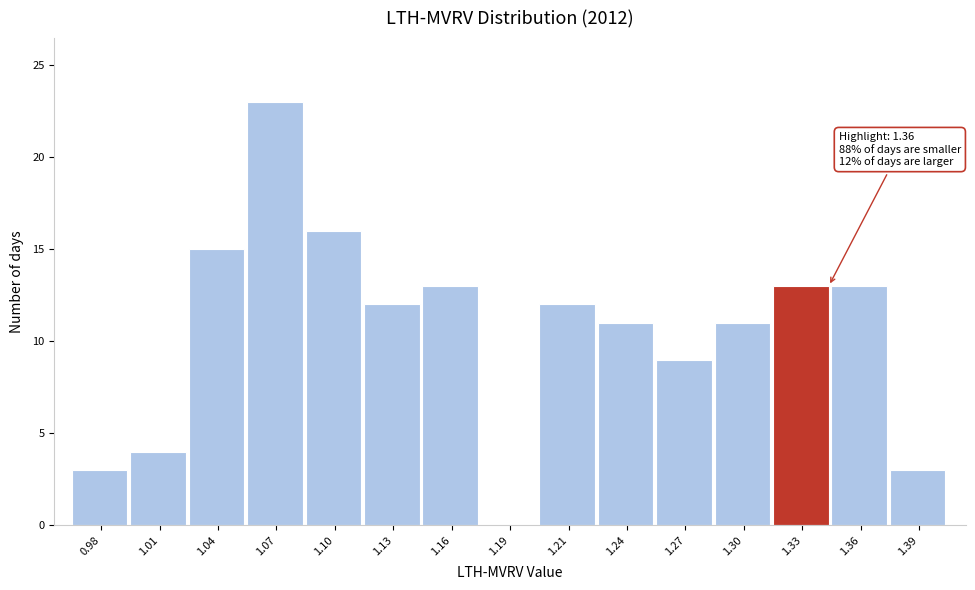

Reading right to left, what are all the values shown in this chart?

1.39=3	1.36=13	1.33=13	1.30=11	1.27=9	1.24=11	1.21=12	1.19=0	1.16=13	1.13=12	1.10=16	1.07=23	1.04=15	1.01=4	0.98=3